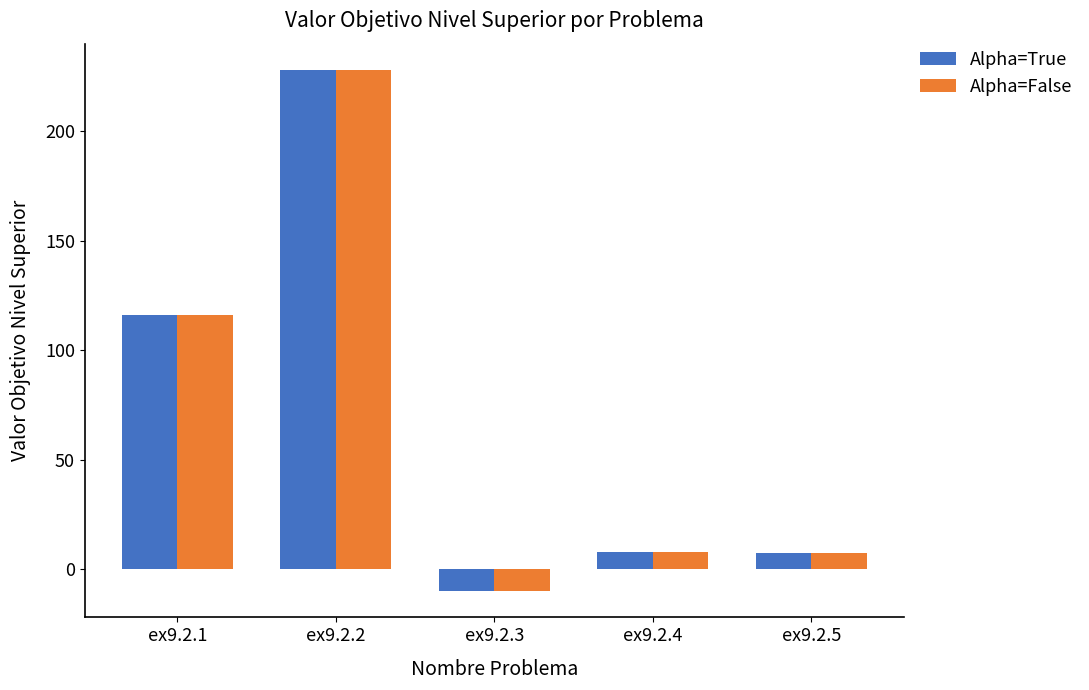

What is the approximate value of Alpha=True at ex9.2.4?

7.7